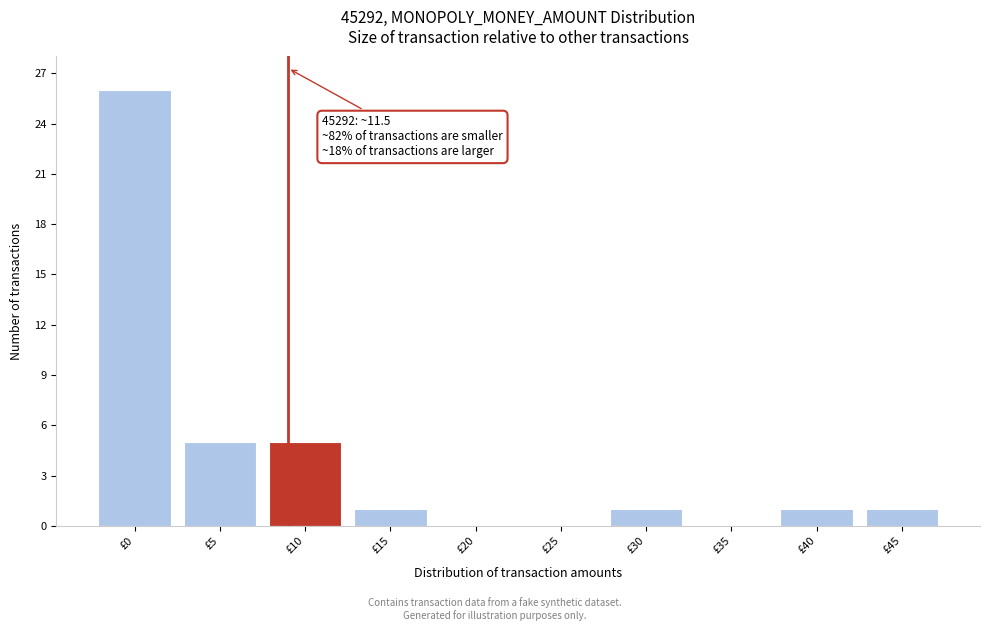

Reading left to right, transcribe all the data shown in this chart.

£0=26	£5=5	£10=5	£15=1	£20=0	£25=0	£30=1	£35=0	£40=1	£45=1